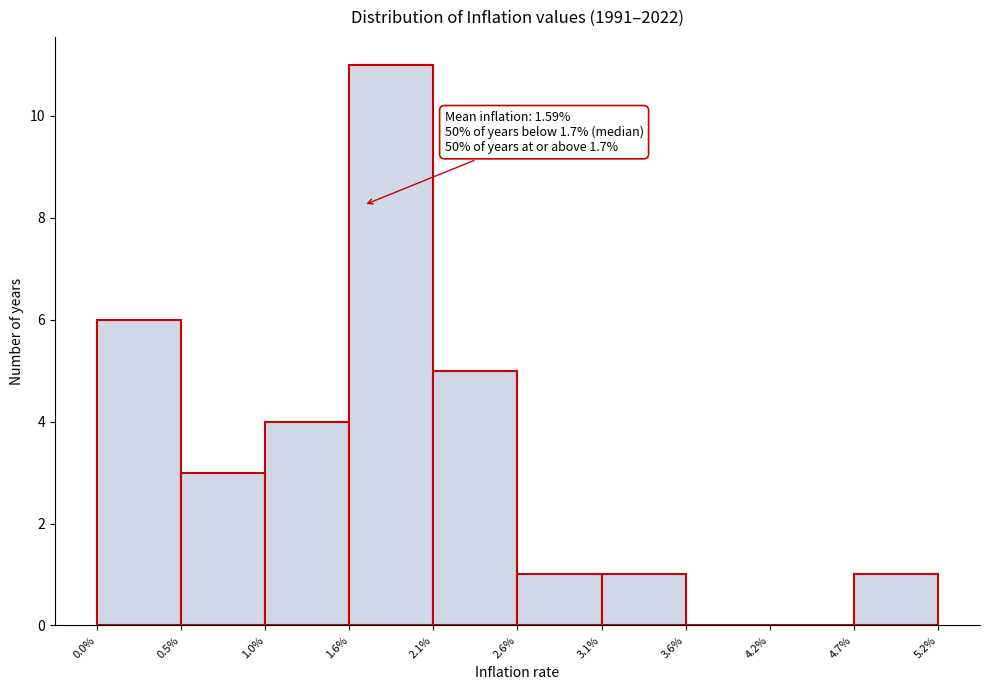

Over which range of the x-axis is the bar tallest?

1.6% to 2.1%